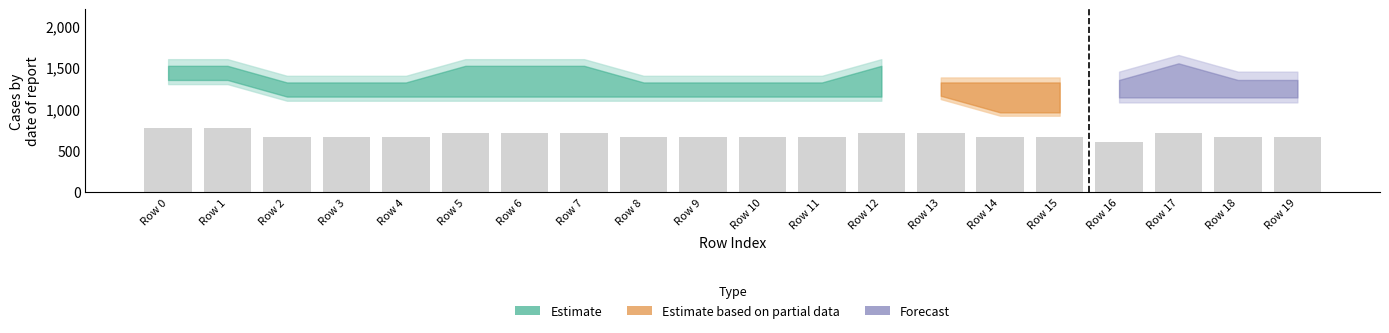

What is the value of the 16th bar from the left?

660.0